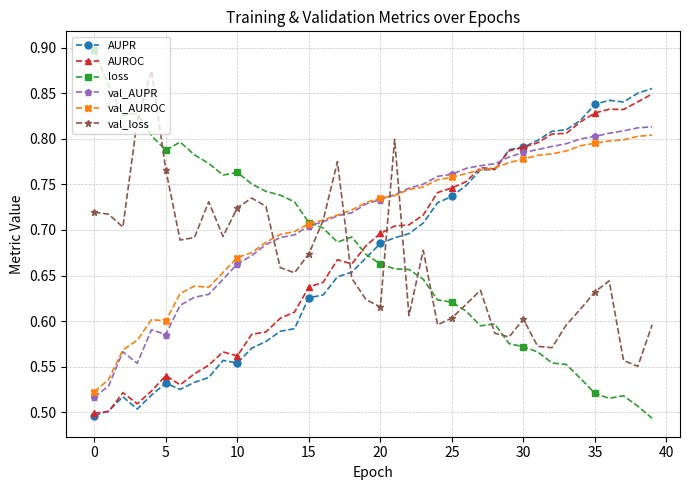

What is the difference between the maximum and minimum values in the val_loss series?

0.3